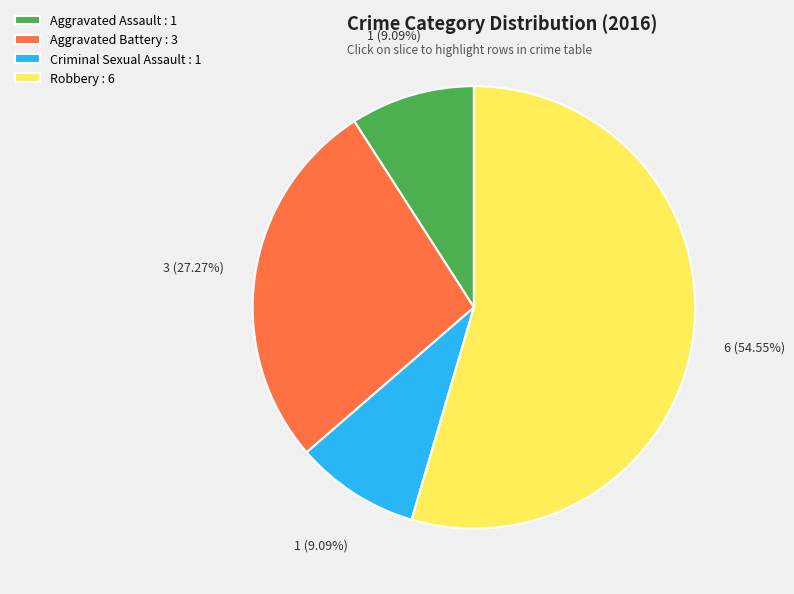

What percentage do Robbery and Aggravated Battery together represent?

81.8%